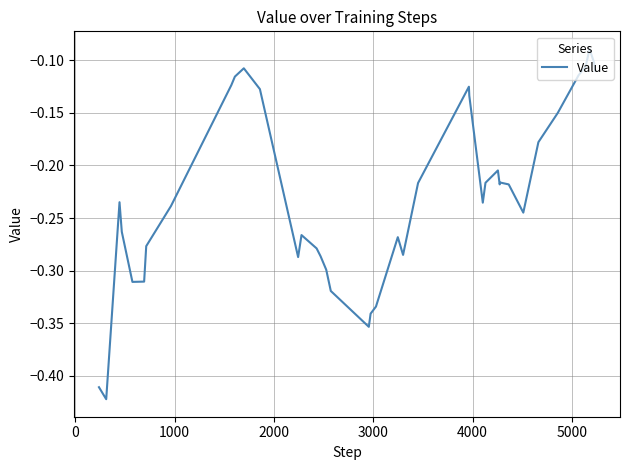

What is the difference between the maximum and minimum values?

0.3